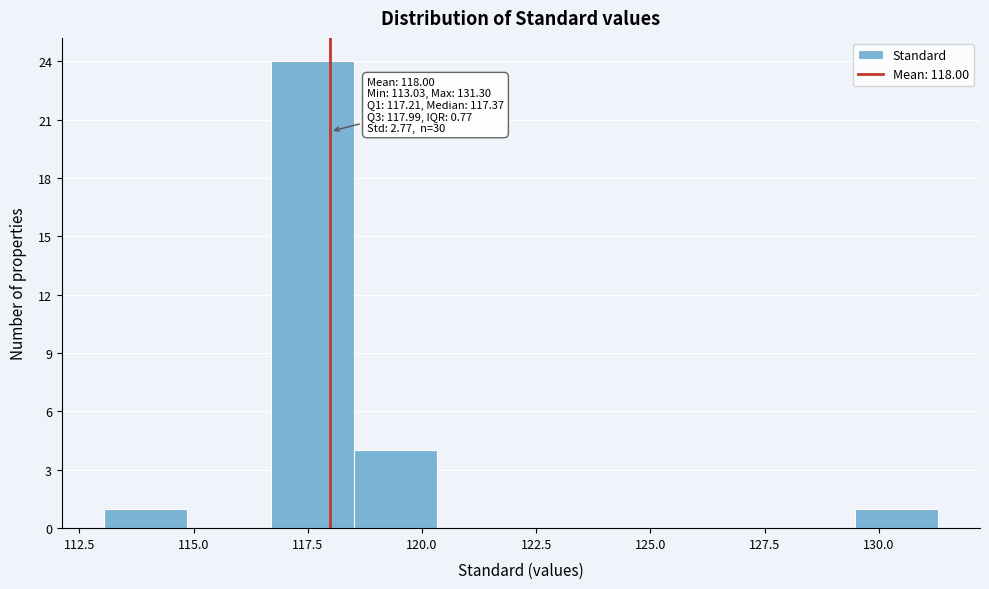

Read against the x-axis, roughly where is the centre of the tallest bar?

117.5